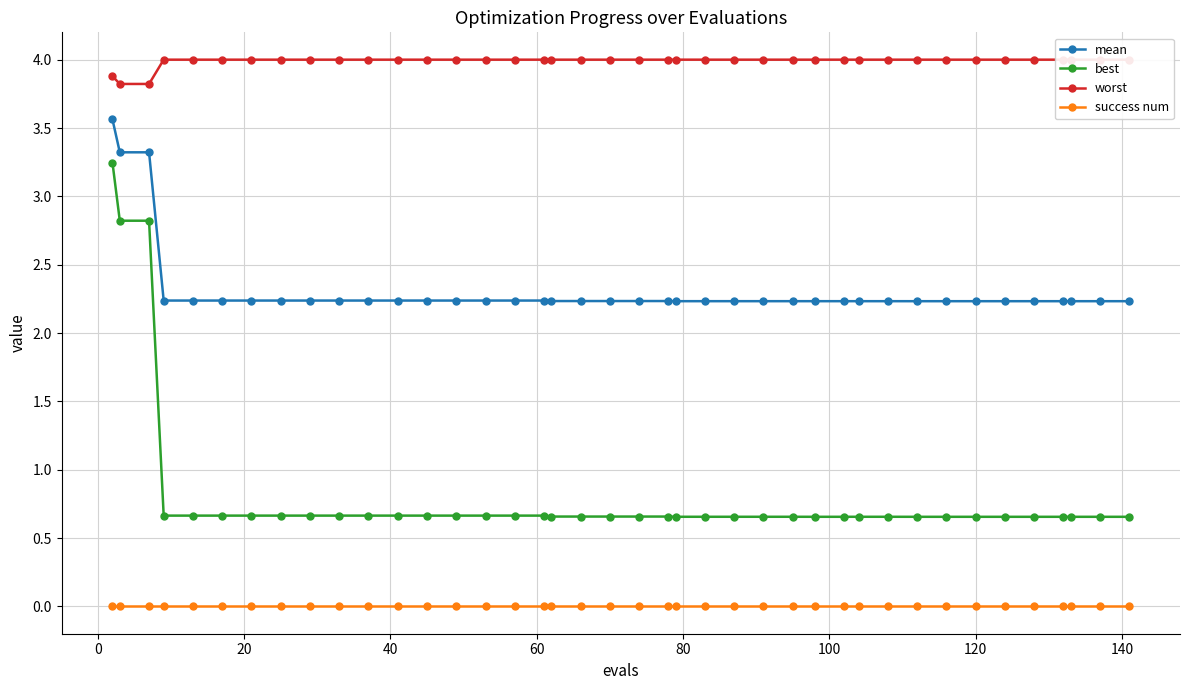

Does the chart display data point markers on the line(s)?

Yes